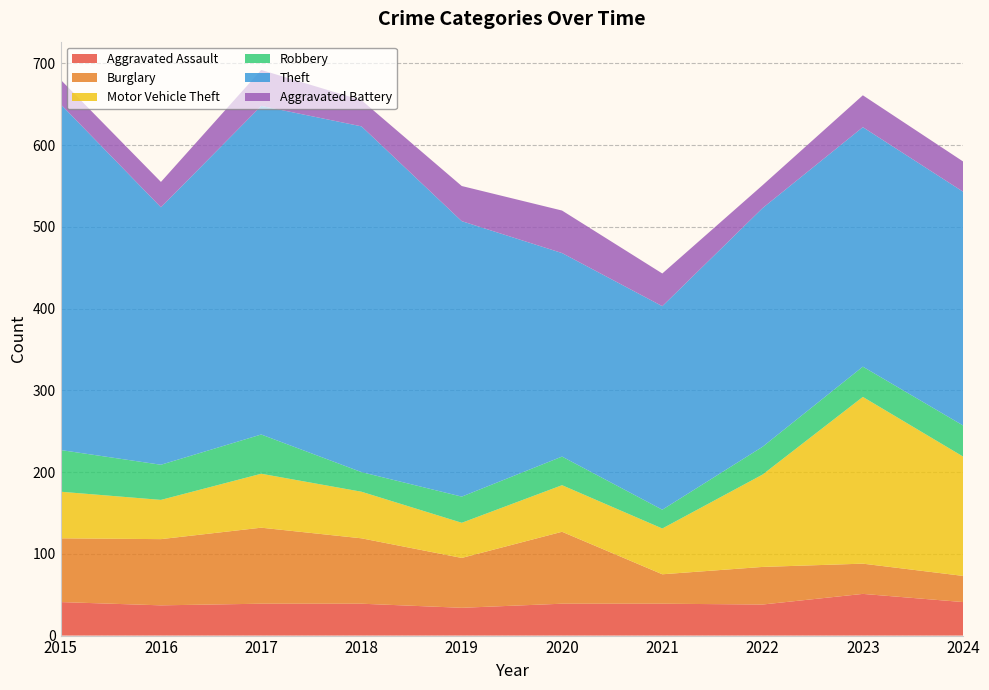

Reading left to right, list all the values displayed in this chart.

Aggravated Assault: 2015=41	2016=37	2017=39	2018=39	2019=34	2020=39	2021=39	2022=38	2023=51	2024=41
Burglary: 2015=78	2016=81	2017=93	2018=80	2019=61	2020=88	2021=36	2022=46	2023=37	2024=32
Motor Vehicle Theft: 2015=57	2016=48	2017=66	2018=57	2019=43	2020=57	2021=56	2022=113	2023=204	2024=146
Robbery: 2015=51	2016=43	2017=48	2018=24	2019=32	2020=35	2021=23	2022=34	2023=37	2024=38
Theft: 2015=423	2016=315	2017=402	2018=423	2019=337	2020=249	2021=249	2022=292	2023=293	2024=286
Aggravated Battery: 2015=30	2016=31	2017=44	2018=32	2019=43	2020=52	2021=40	2022=28	2023=39	2024=37